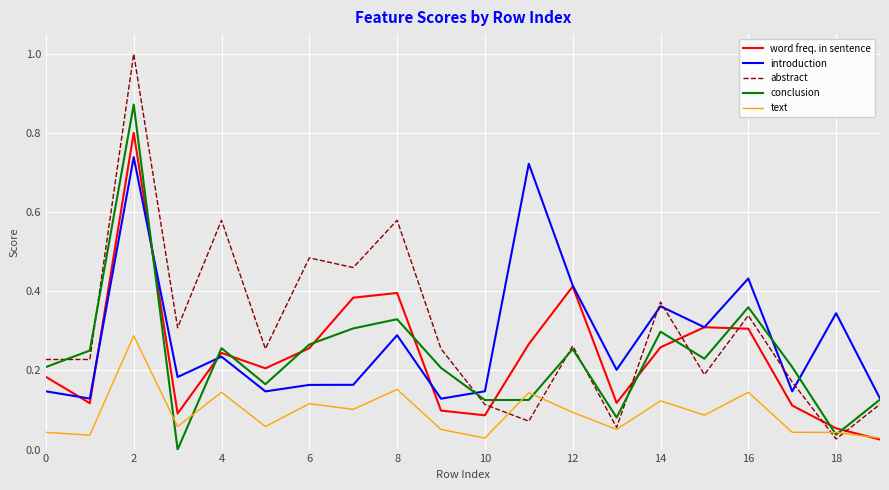

Rank the series by their maximum value, from lowest to highest.

text, introduction, word freq. in sentence, conclusion, abstract